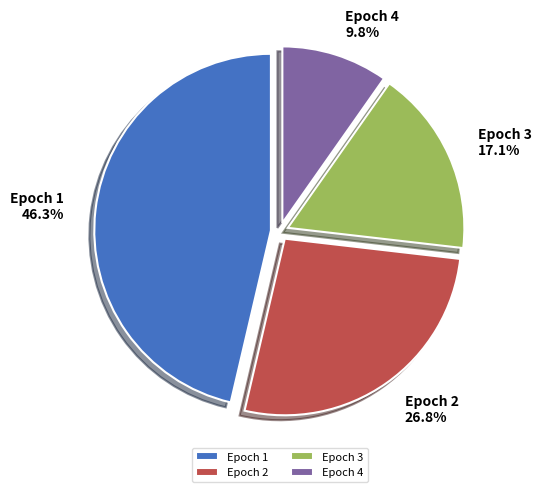

To the nearest percent, what percentage of the pie is Epoch 4?

10%